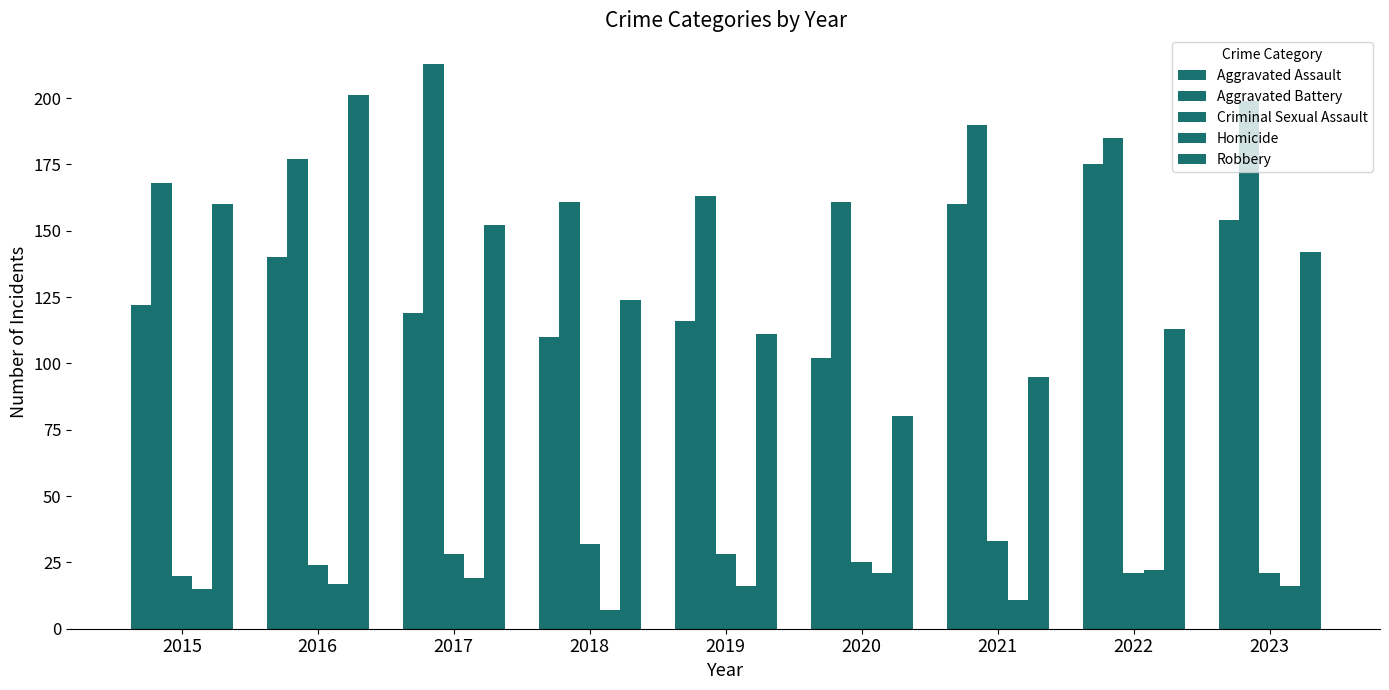

What is the difference between the maximum and second lowest values in the Aggravated Assault series?

65